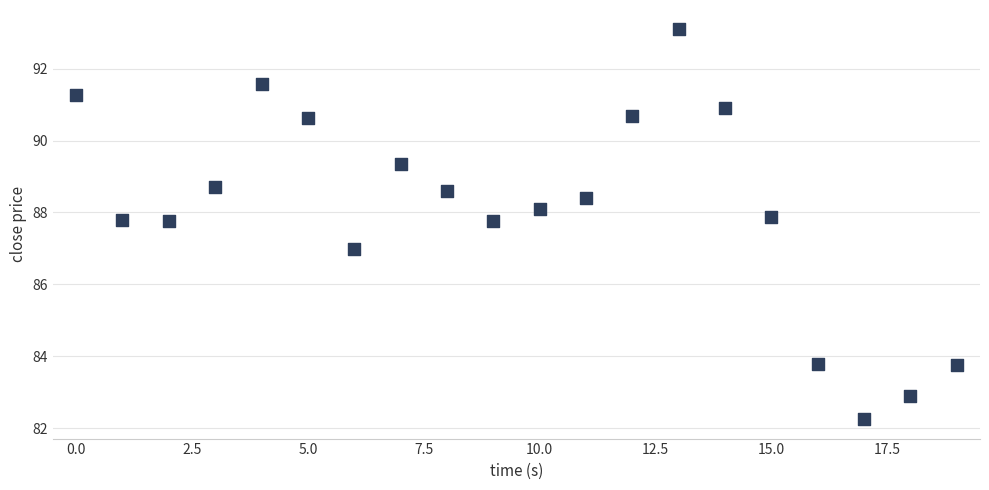

What is the range of Y values (max minus min)?

10.8